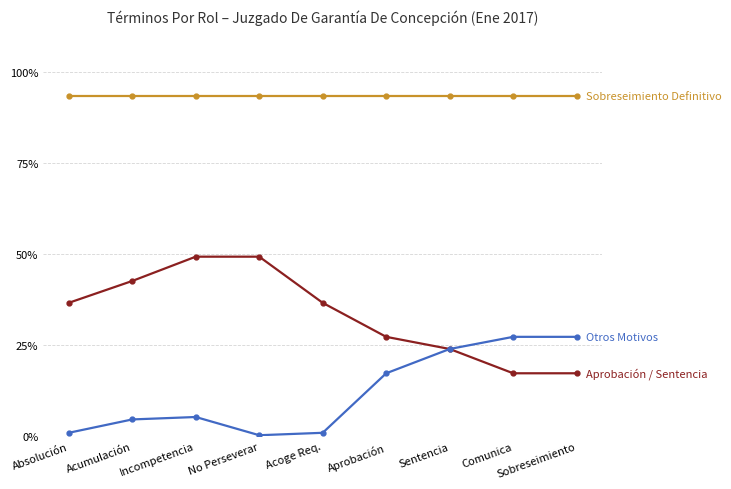

What position from the left is Sentencia?

7